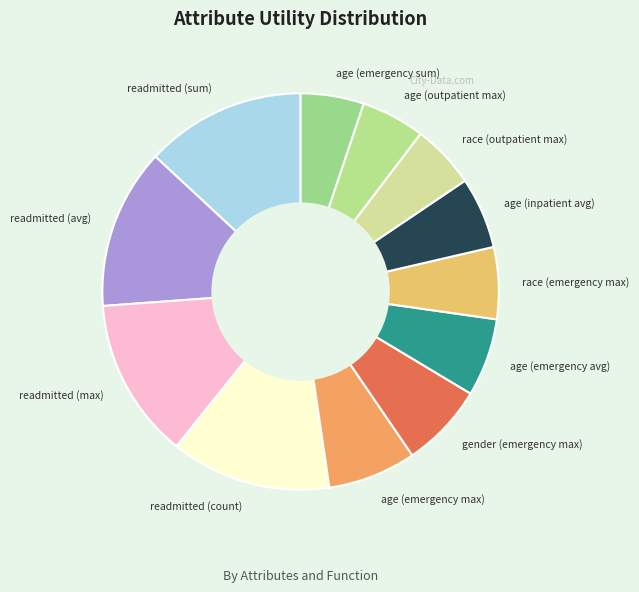

Is readmitted (max) the majority of the pie?

No